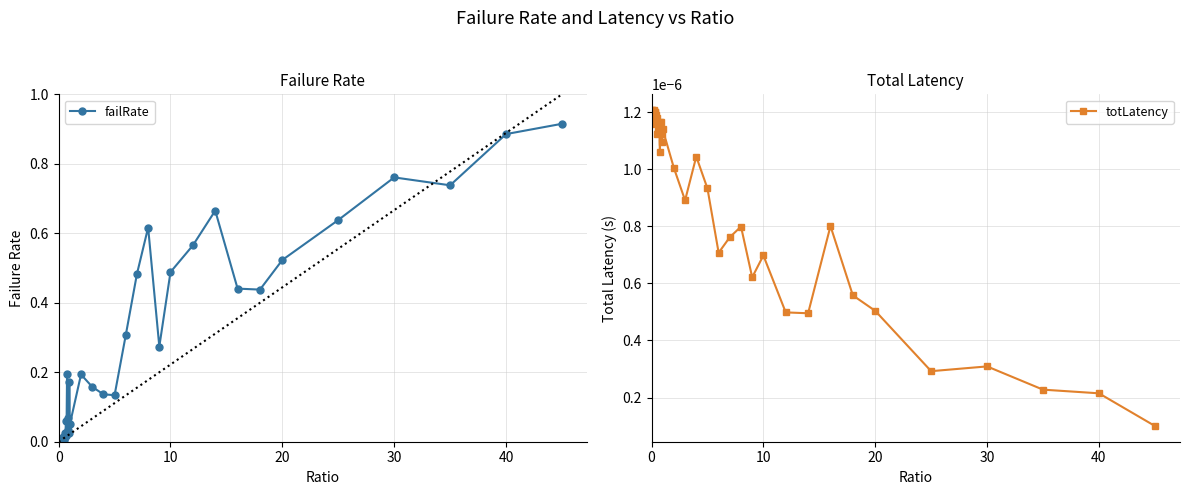

List the labels in order of failRate value, largest first.

45.0, 40.0, 30.0, 35.0, 14.0, 25.0, 8.0, 12.0, 20.0, 10.0, 7.0, 16.0, 18.0, 6.0, 9.0, 0.75, 2.0, 0.95, 3.0, 4.0, 5.0, 0.8, 0.65, 1.0, 0.85, 0.55, 0.9, 0.6, 0.7, 0.35, 0.45, 0.5, 0.25, 0.1, 0.4, 0.3, 0.2, 0.15, 0.05, 0.0